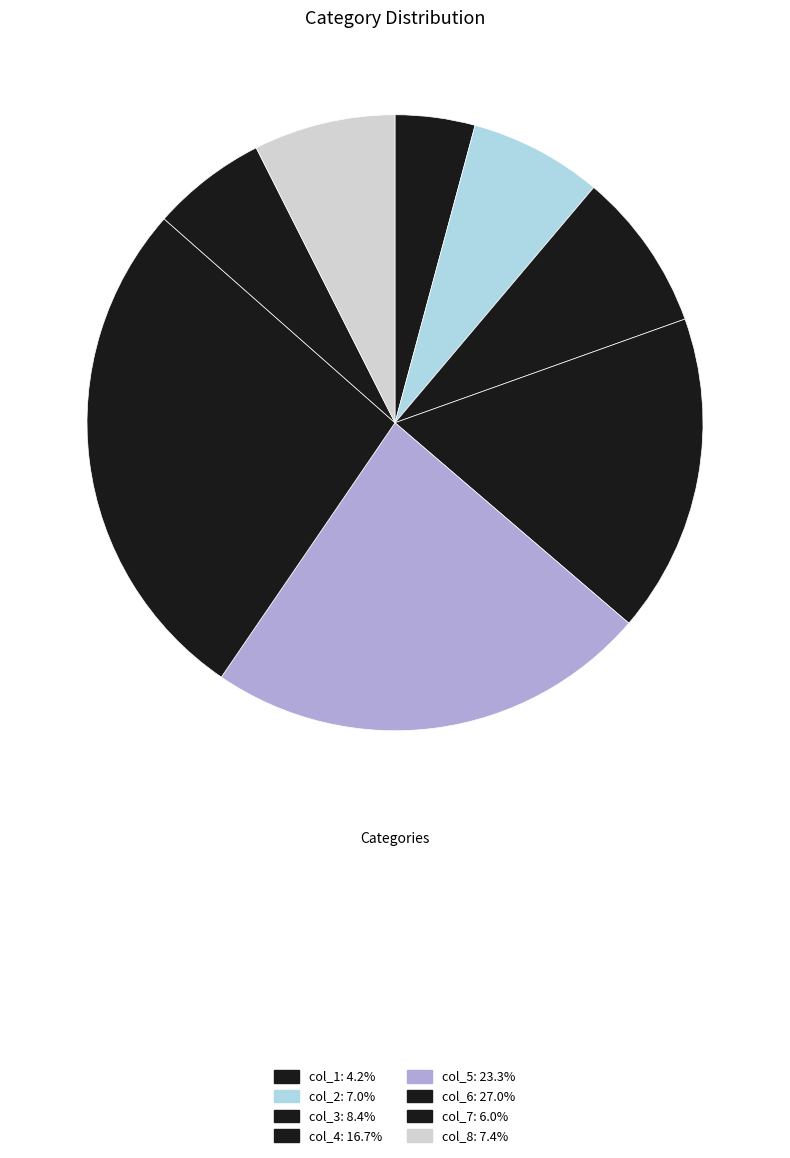

How many segments does this pie chart have?

8